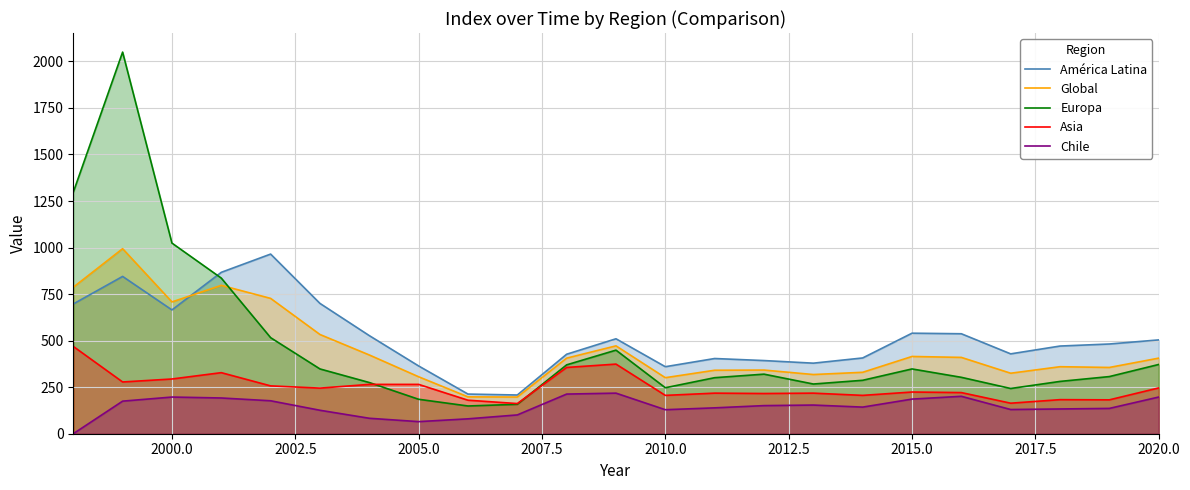

Does the chart display data point markers on the line(s)?

No